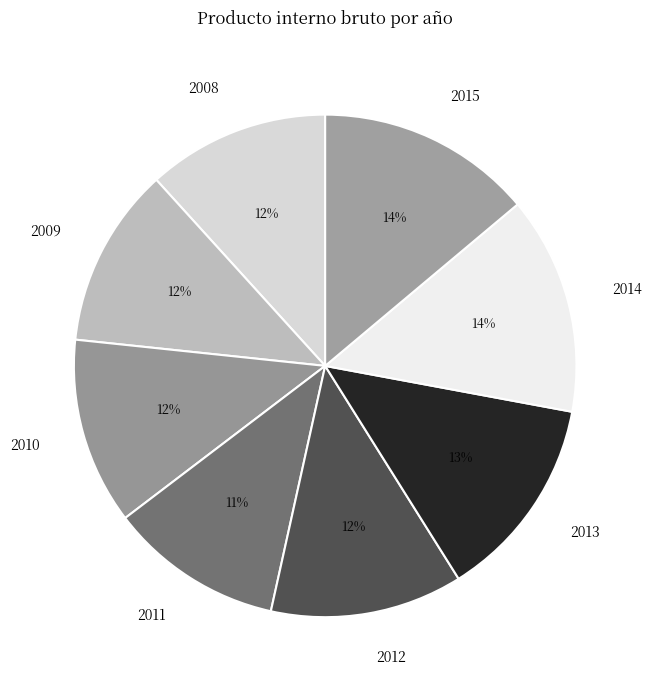

To the nearest percent, what is the combined percentage of 2010 and 2012?

24%